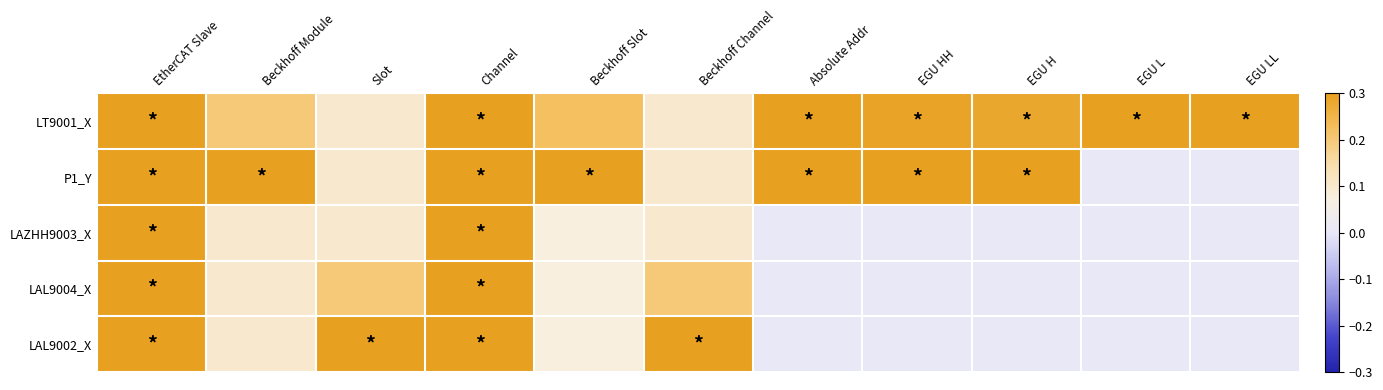

At how many categories does at least one series exceed 0?

11